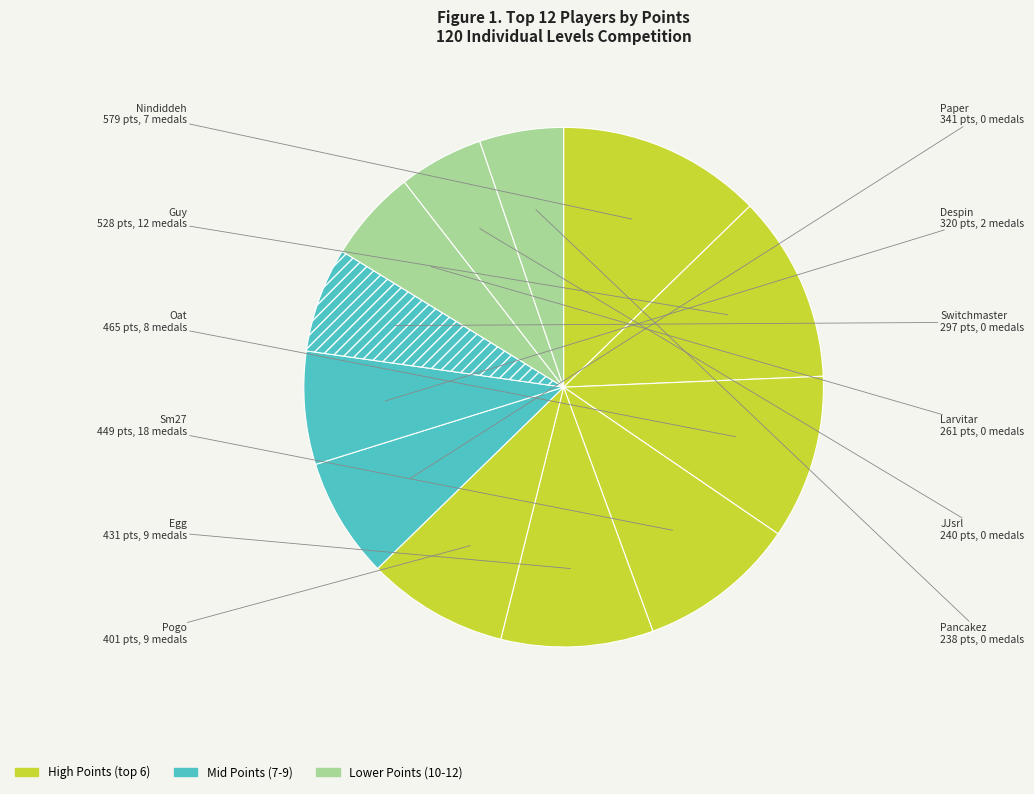

Is the sum of Oat and Guy greater than half?

No